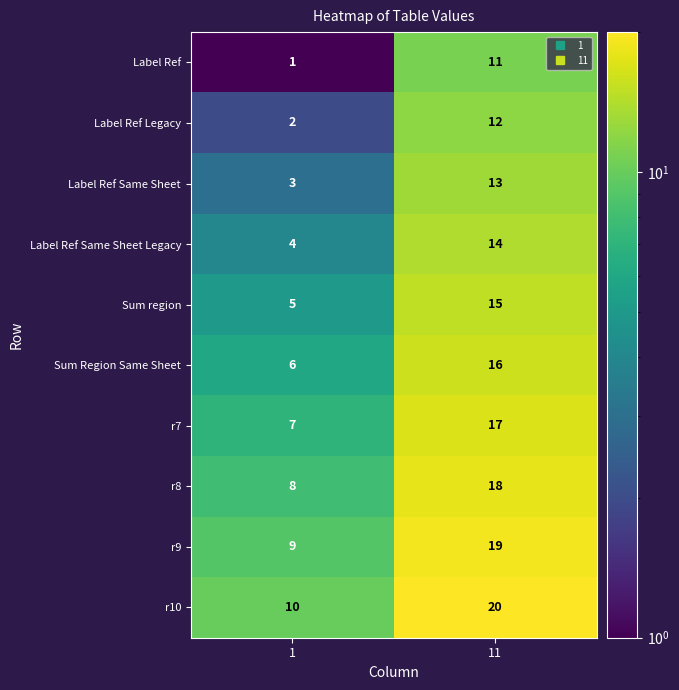

What is the approximate value of Label Ref at 11, to the nearest 10?

10